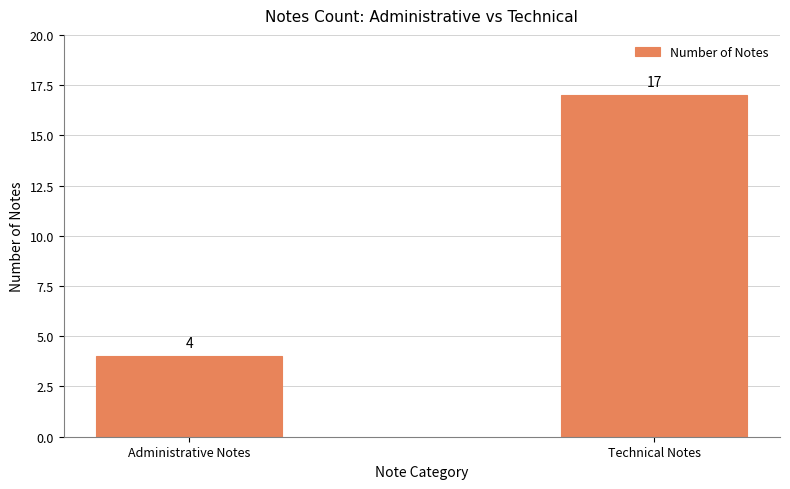

Rank the categories by value from highest to lowest.

Technical Notes, Administrative Notes